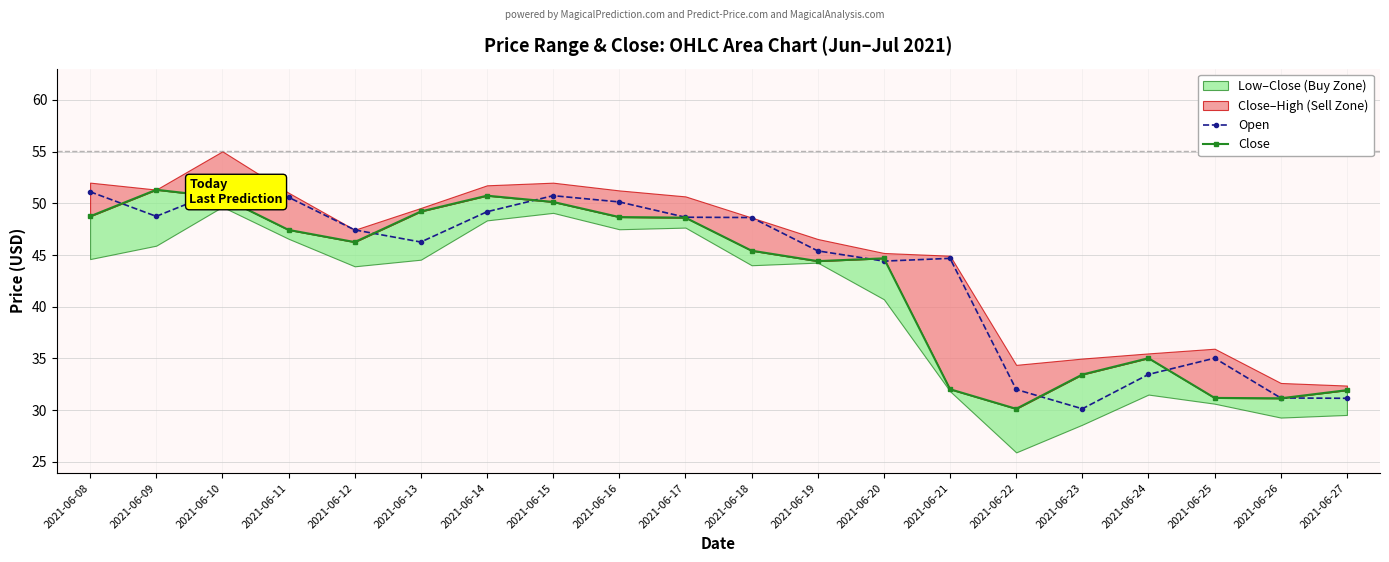

At which label does Close reach its peak?

2021-06-09